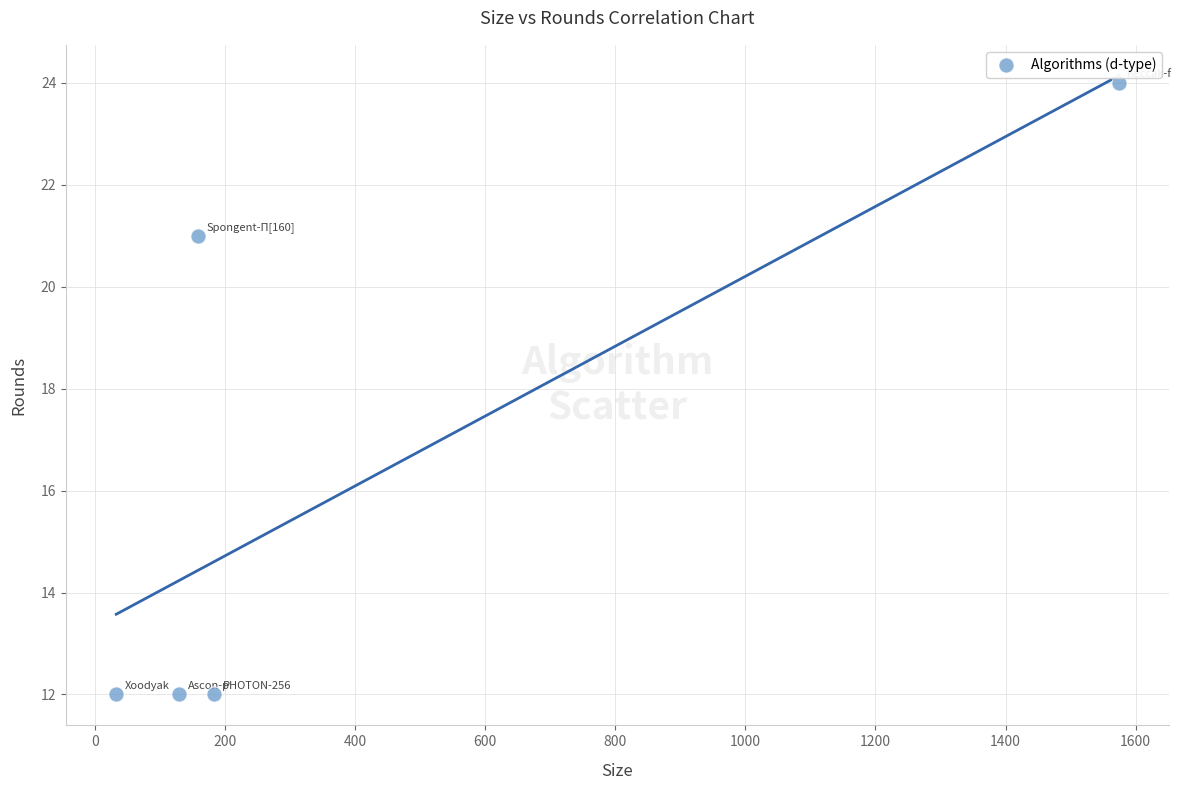

What is the range of X values (max minus min)?

1541